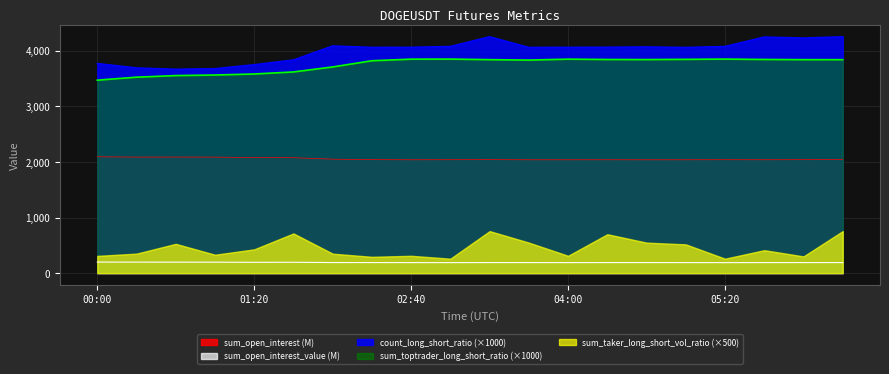

True or false: count_long_short_ratio and sum_open_interest_value cross at least once.

False